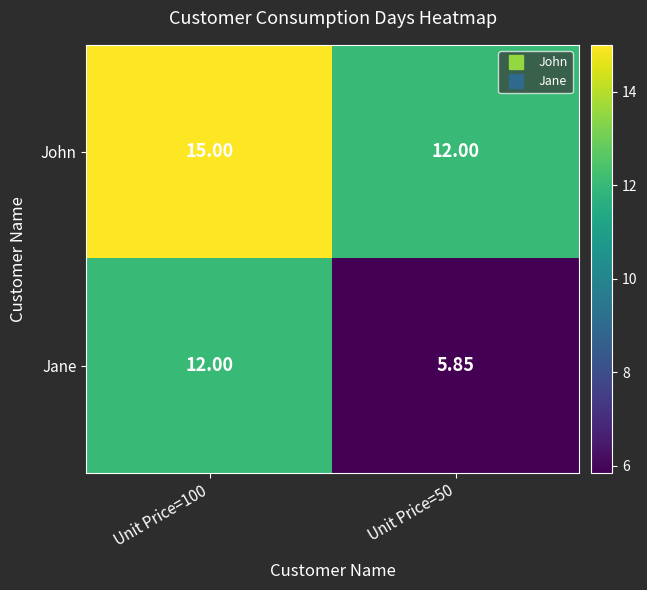

Between Unit Price=100 and Unit Price=50, which series saw the biggest shift?

Jane